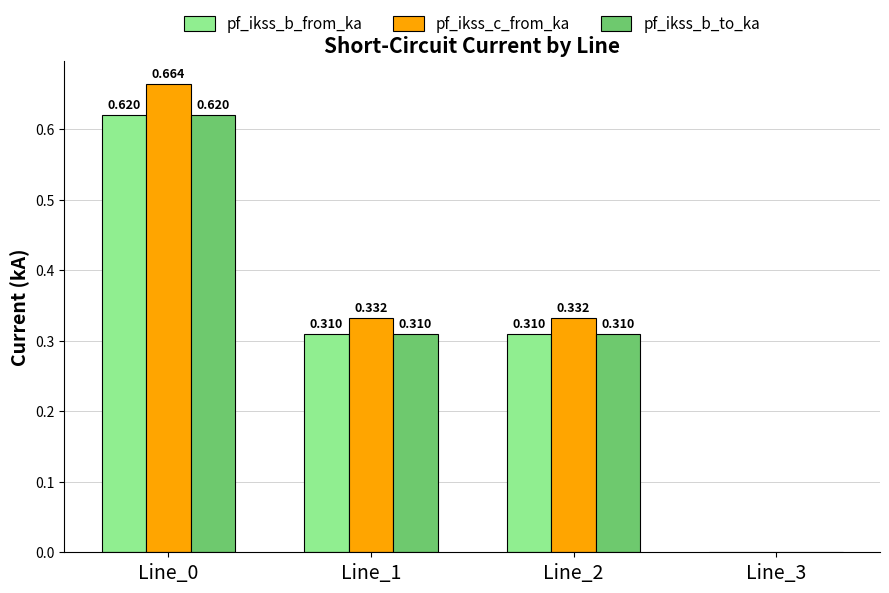

Which series has the largest total across all categories?

pf_ikss_c_from_ka